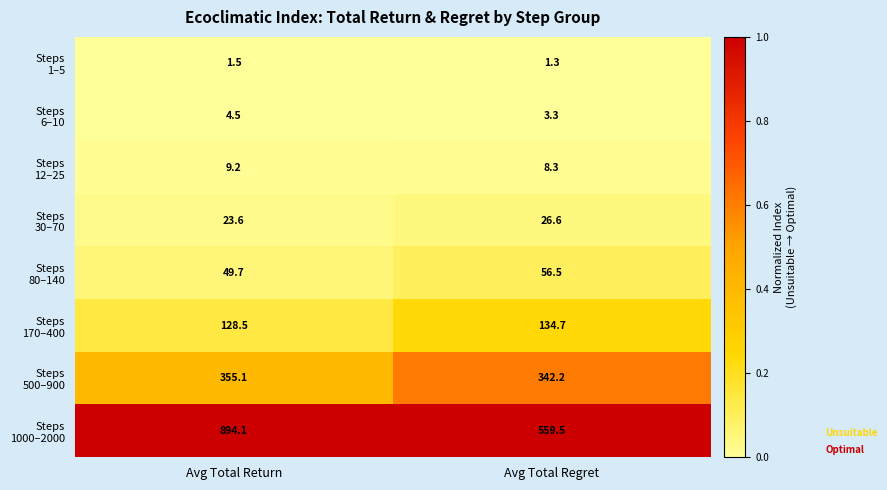

Which category has the highest value across all series?

Avg Total Return